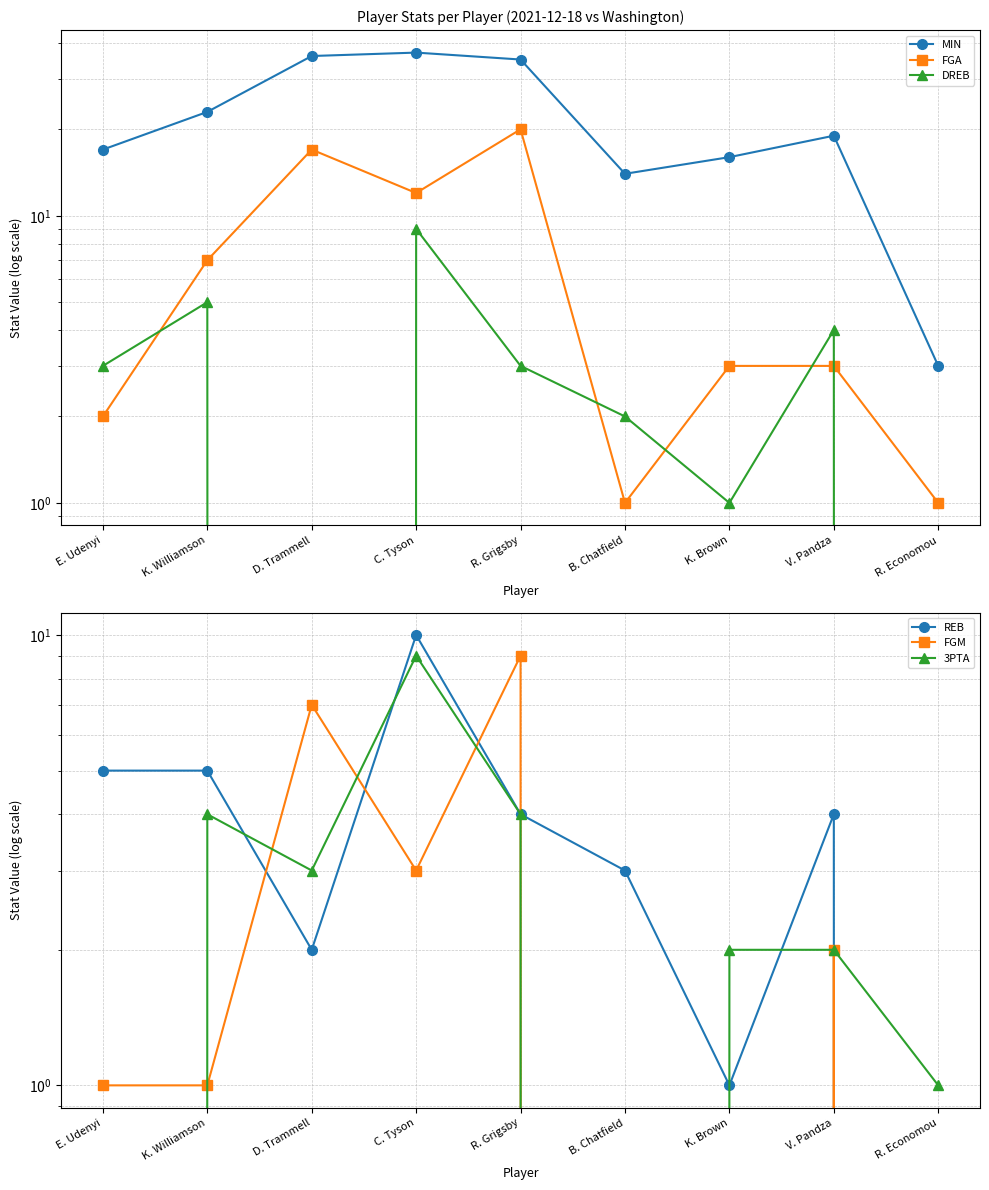

True or false: FGA and FGM intersect in this chart.

False